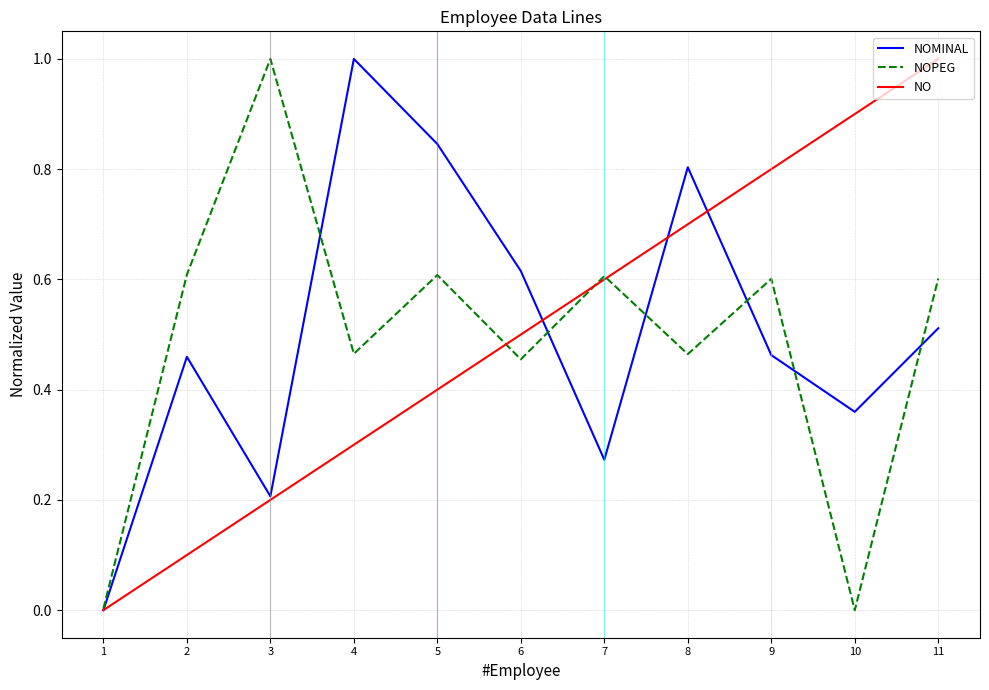

At which category is the sum across all series the highest?

11